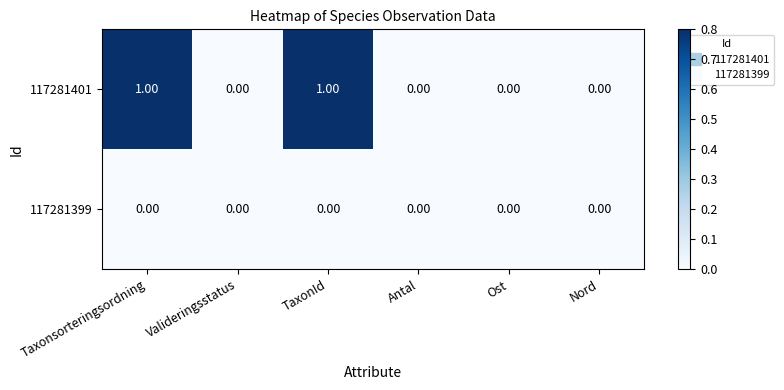

Which series has the widest spread of values?

117281401